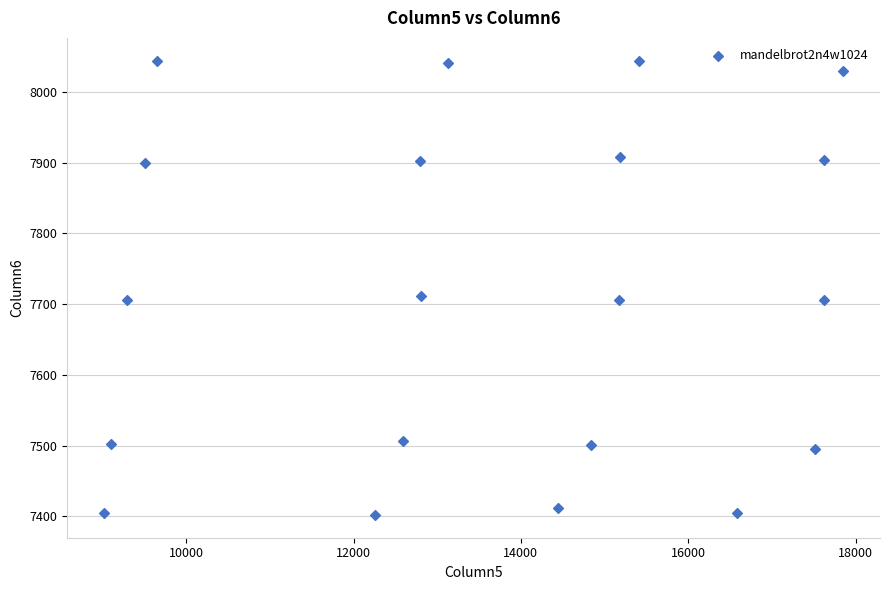

What is the range of X values (max minus min)?

8830